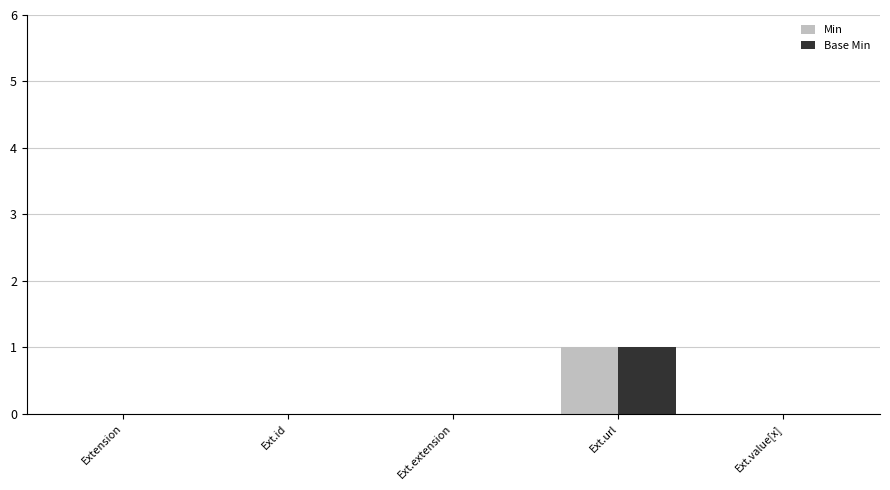

At which category is the sum across all series the highest?

Ext.url